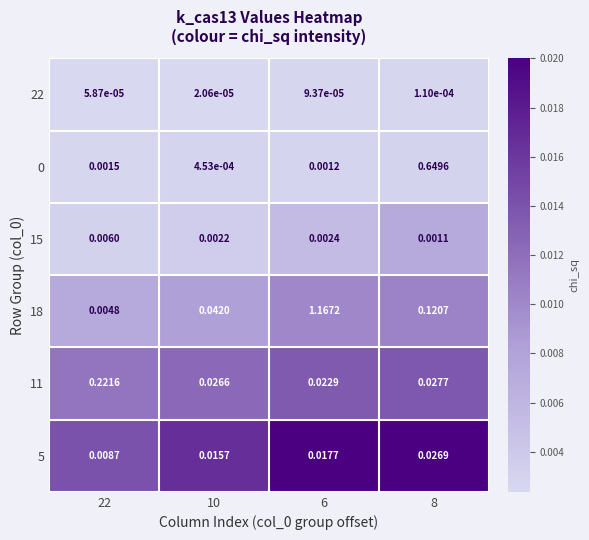

Is the value of 5 at 6 greater than the value of 11 at 10?

No